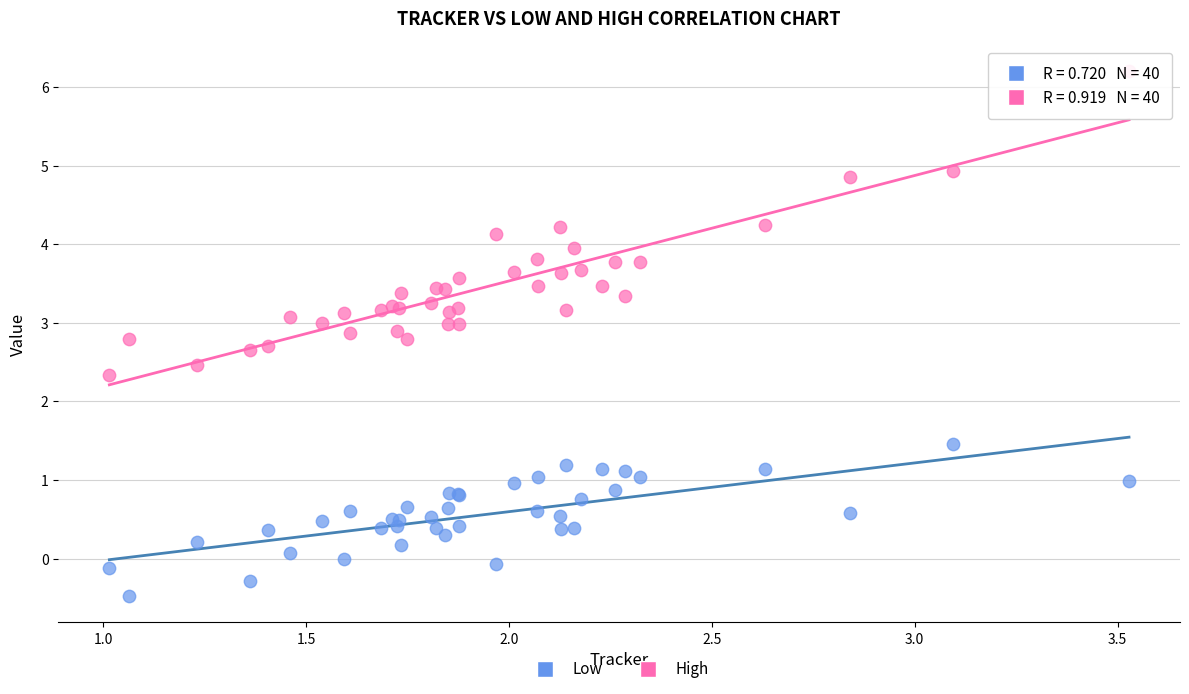

Which series has the largest Y range (max minus min)?

High